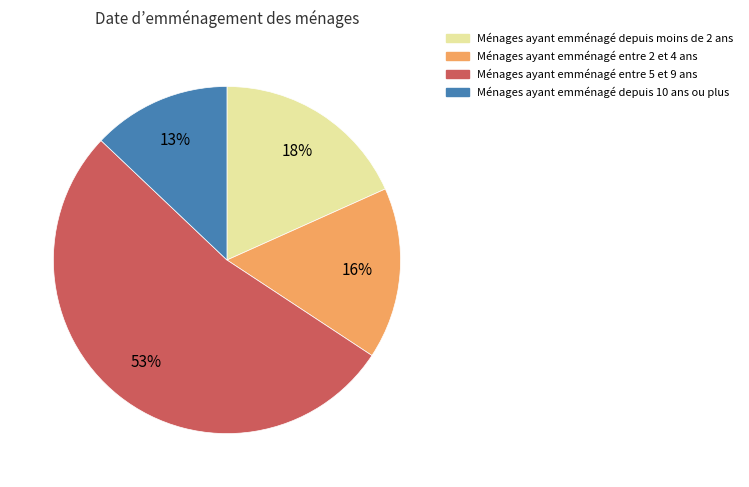

To the nearest percent, what is the average slice percentage?

25%